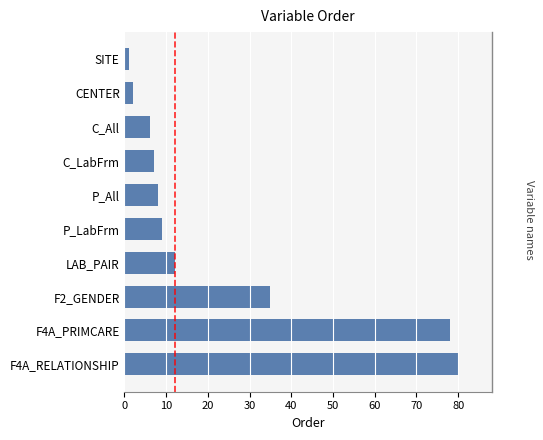

How many data points are less than 9?

5